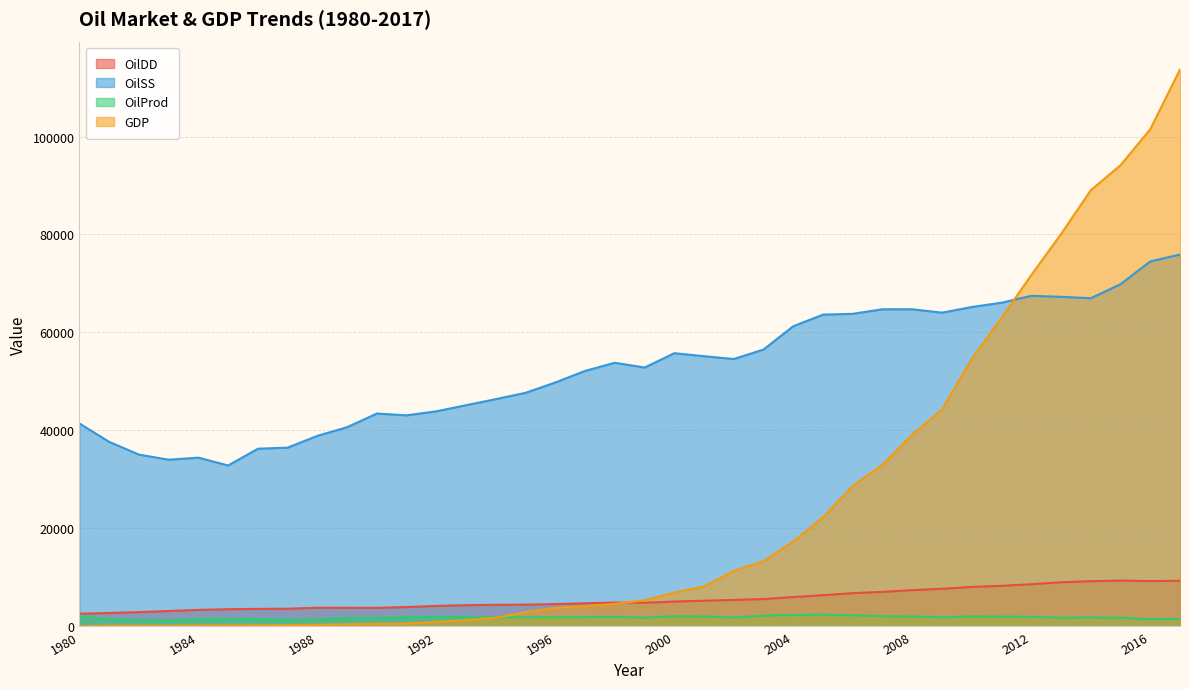

Which series has the largest range (max minus min)?

GDP